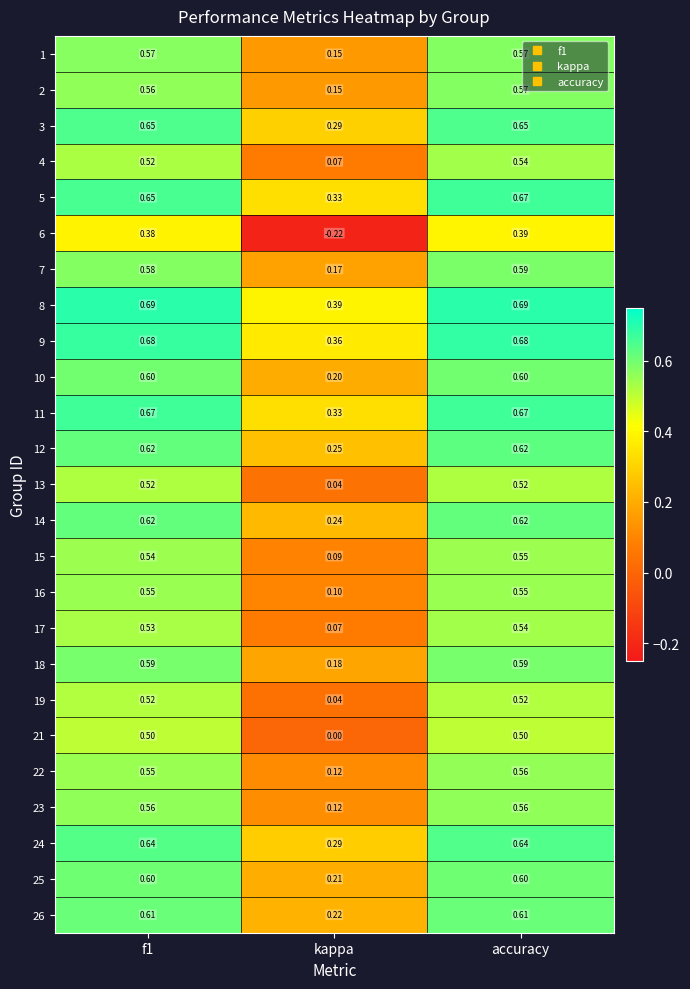

Which series has the largest total across all categories?

8